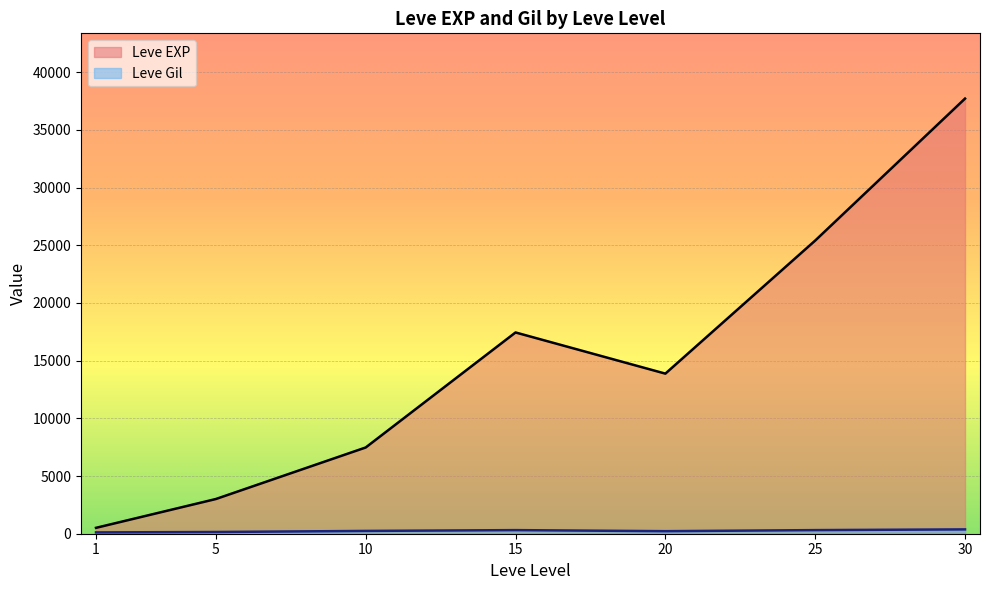

What is the sum of the Leve EXP values at 15 and 10?

24920.0